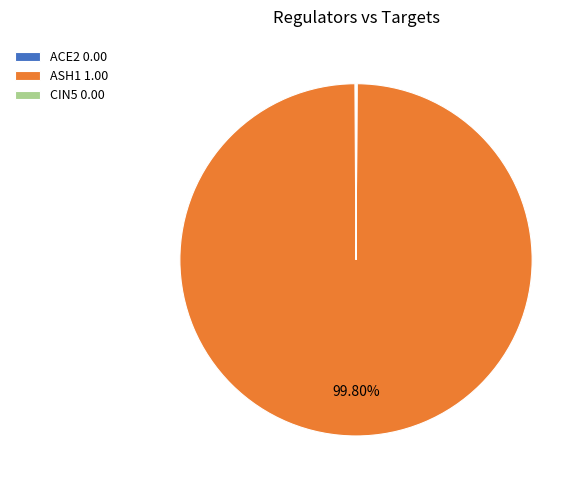

Is there a majority slice in this chart?

Yes